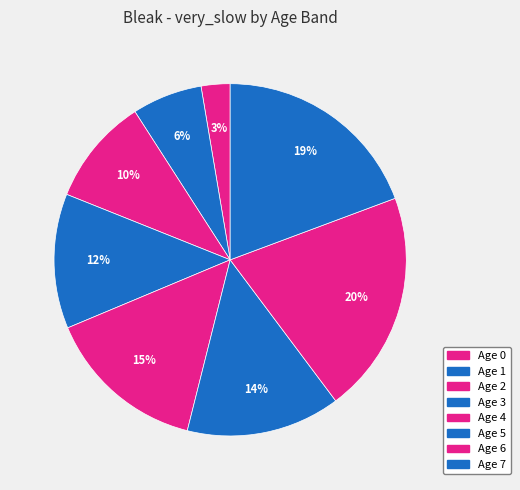

Which category has the biggest portion of the pie?

Age 6